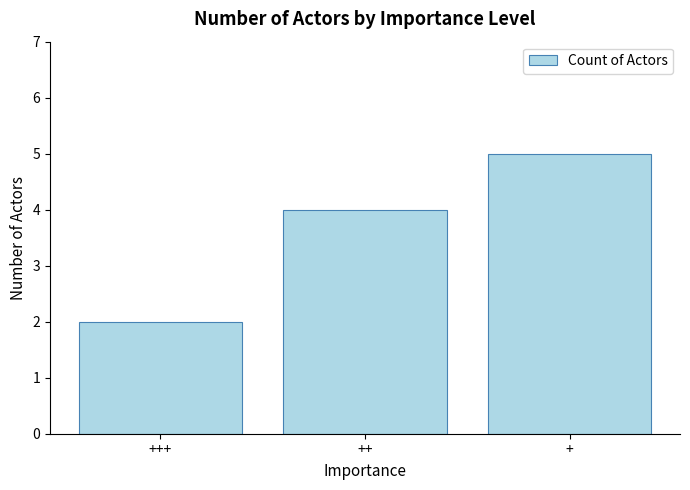

What is the value of the 2nd bar from the left?

4